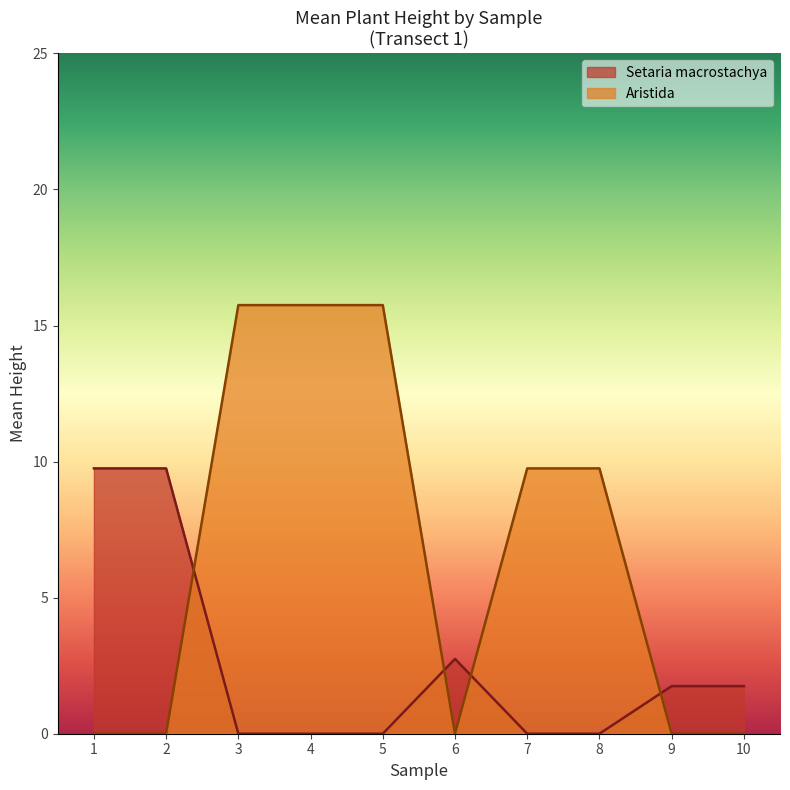

What is the highest value of the Aristida series?

15.8